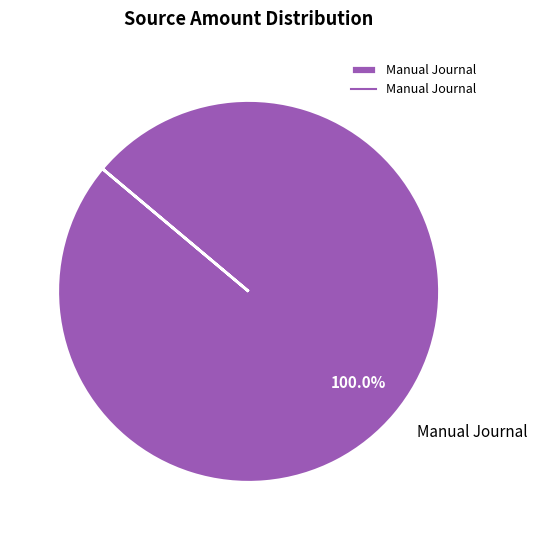

Rank the categories by value from highest to lowest.

Manual Journal